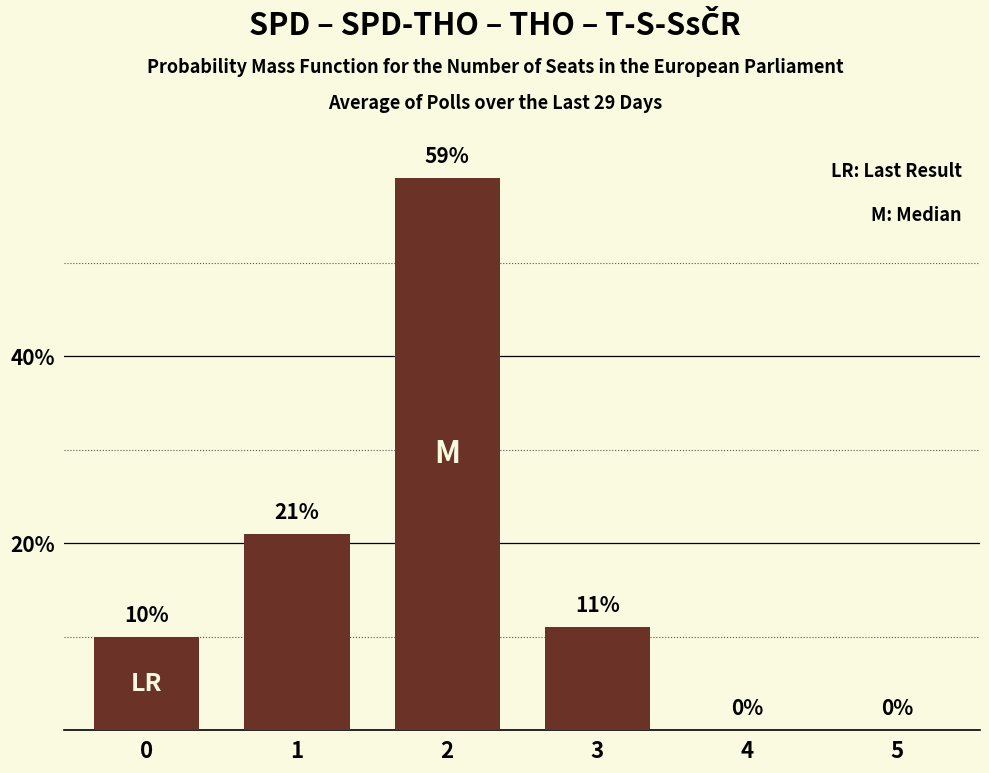

What is the sum of all values?

101